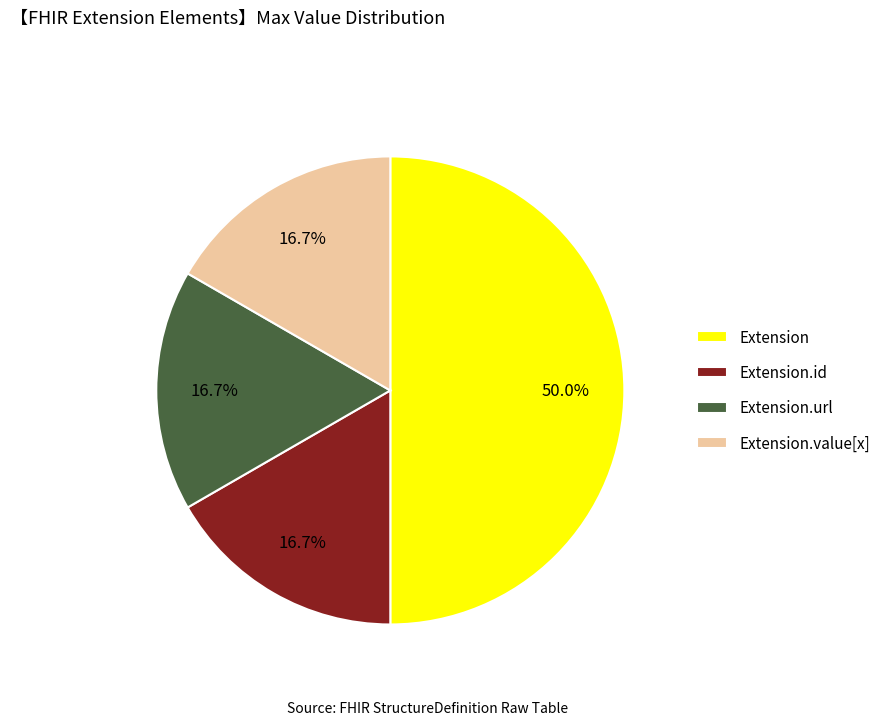

How many slices are in this pie chart?

4